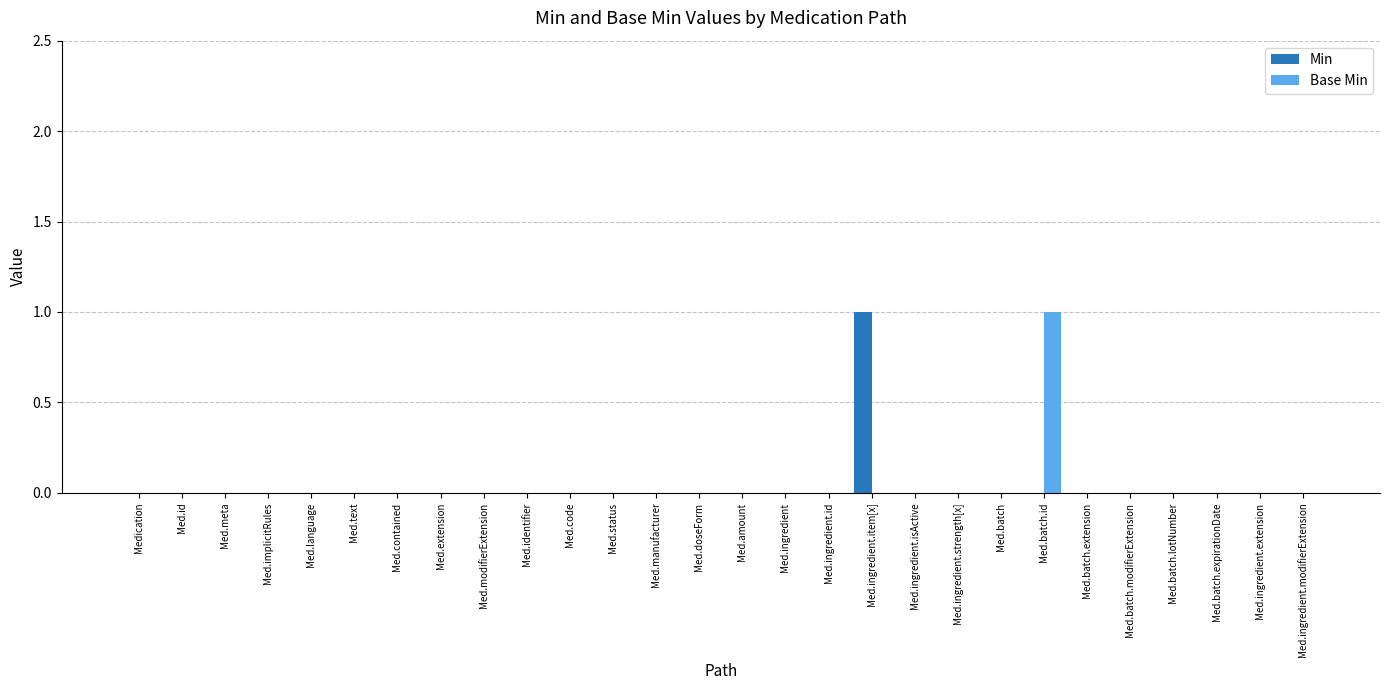

True or false: Min has a value of 0 at Med.ingredient.extension.

True